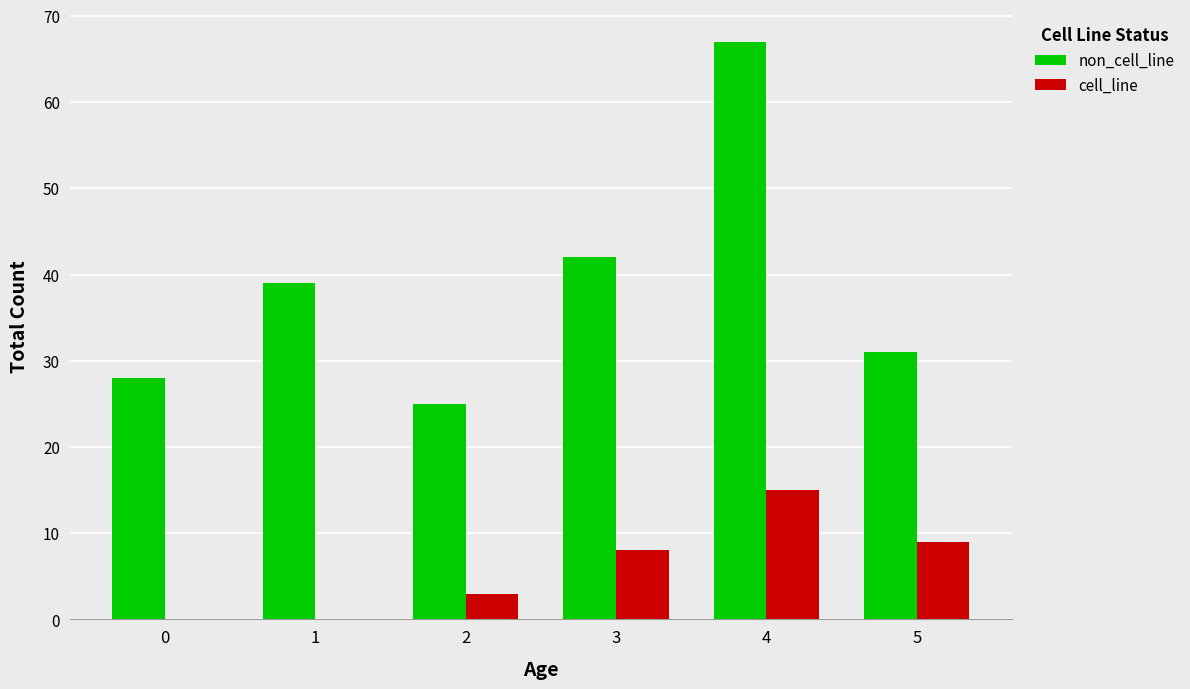

What is the difference between the non_cell_line values at 4 and 1?

28